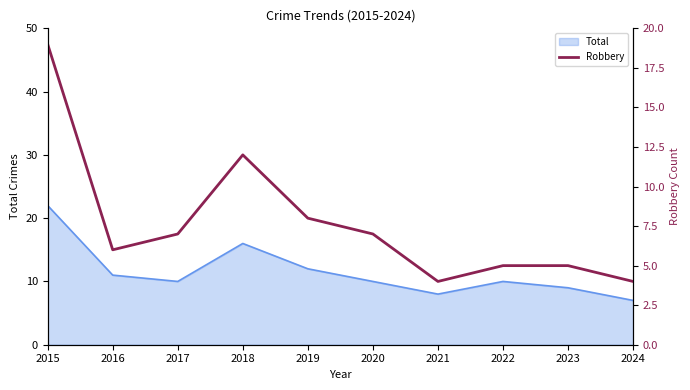

Does the chart have visible grid lines?

No